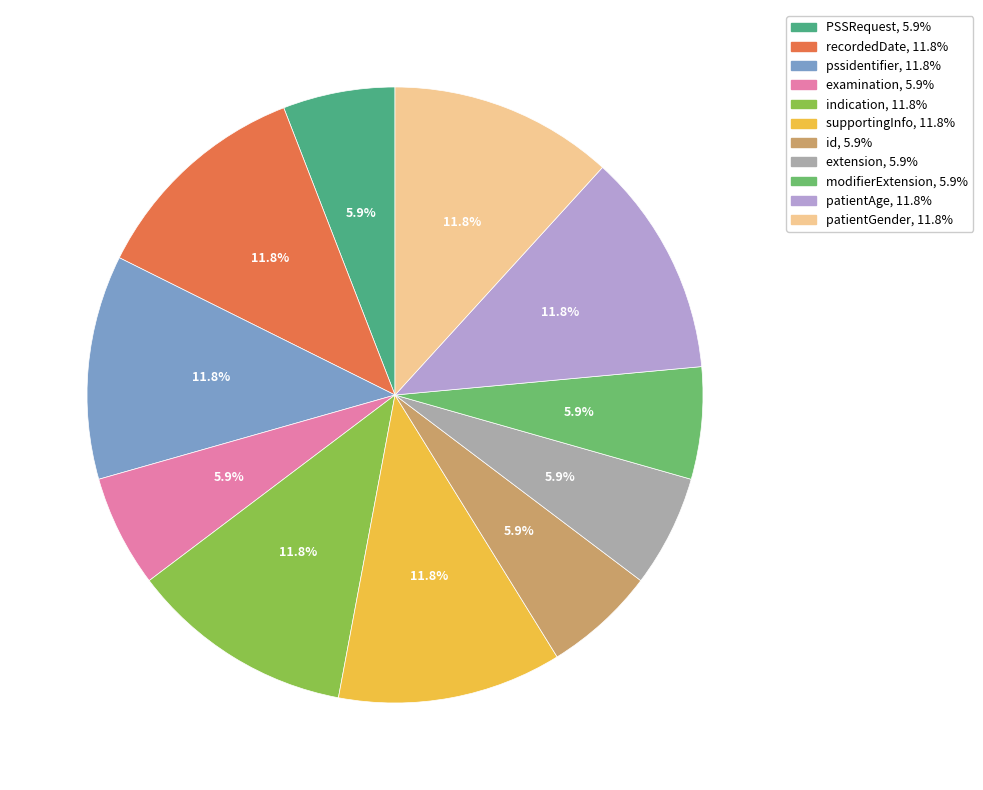

Is there a majority slice in this chart?

No